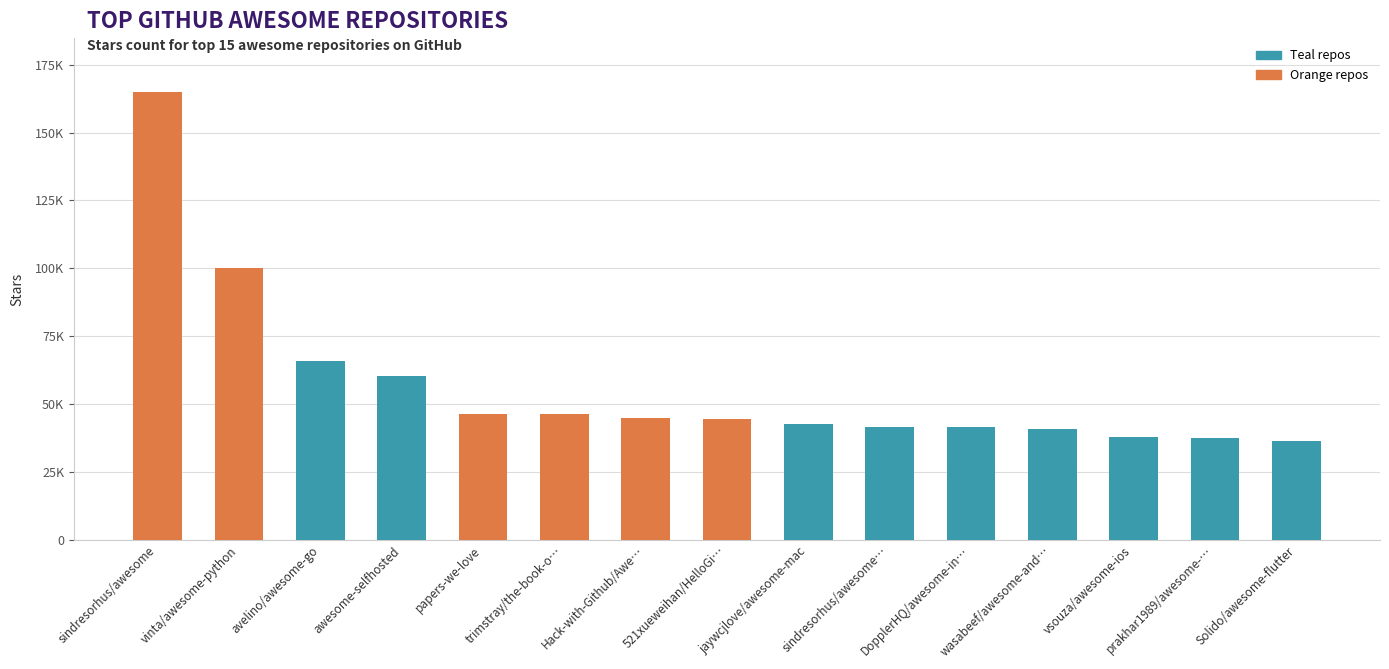

Is it true that the value at awesome-selfhosted is 39668?

False